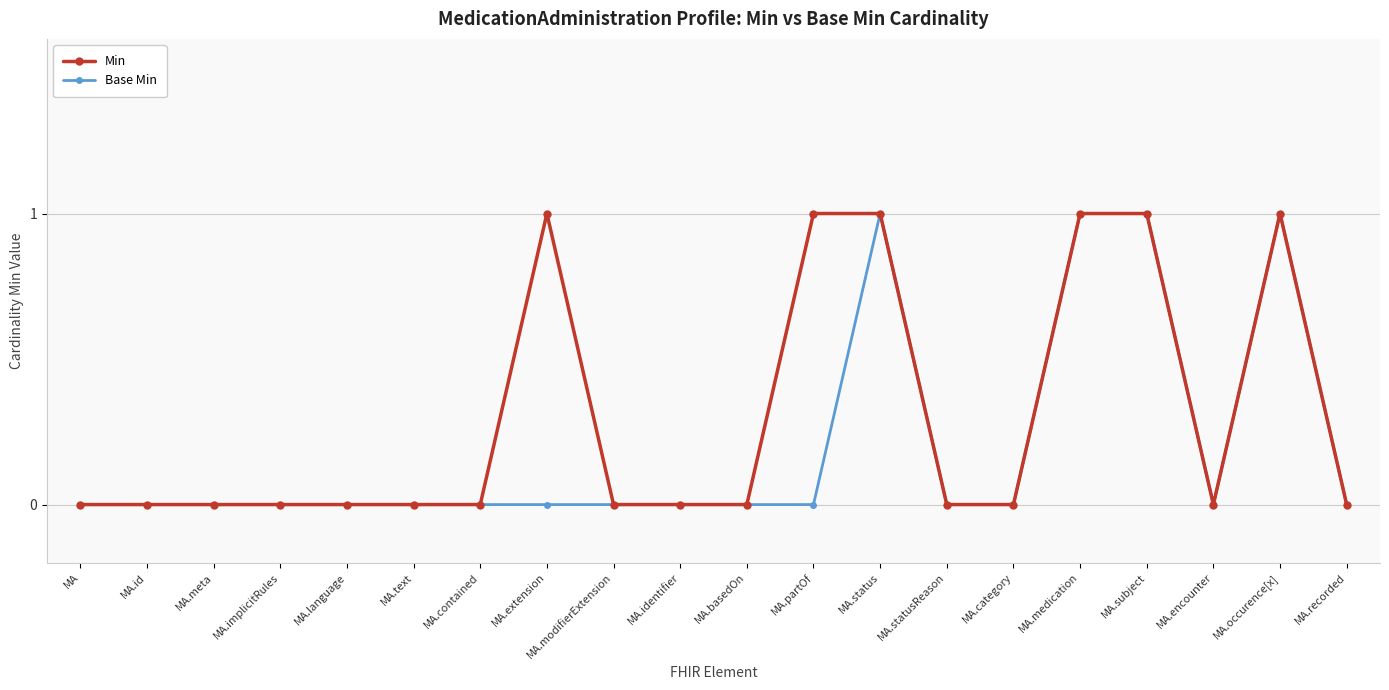

The value of Base Min at MA.implicitRules is 0. True or false?

False